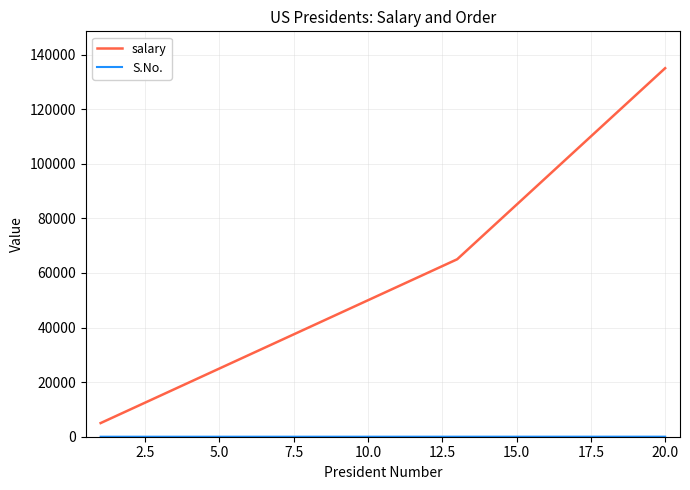

Which series has the largest total across all categories?

salary